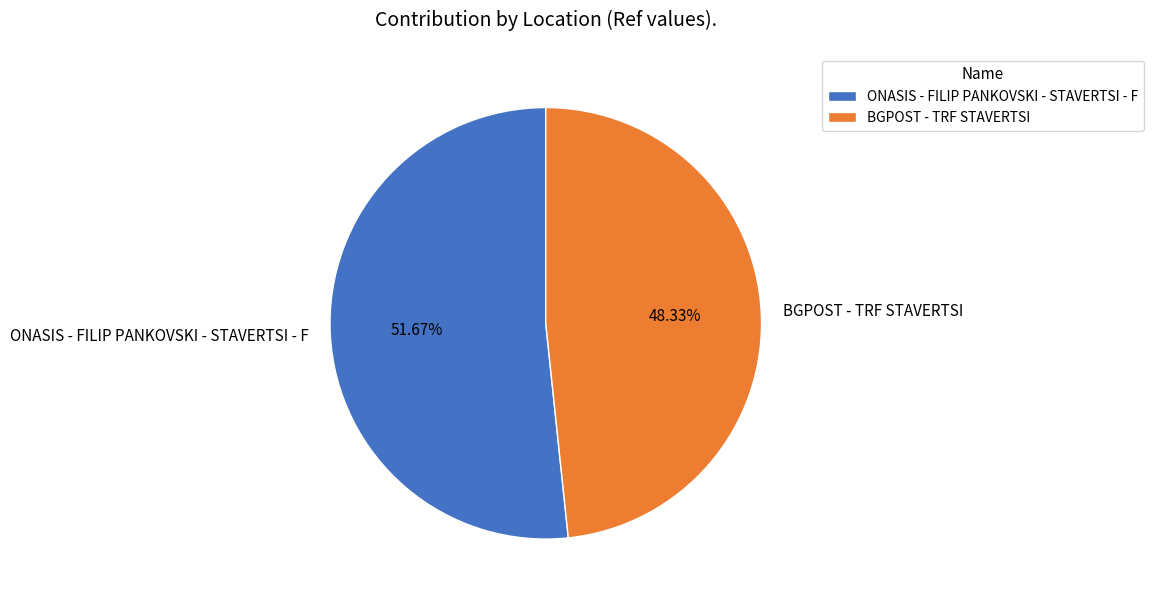

To the nearest percent, what percentage of the pie is ONASIS - FILIP PANKOVSKI - STAVERTSI - F?

52%